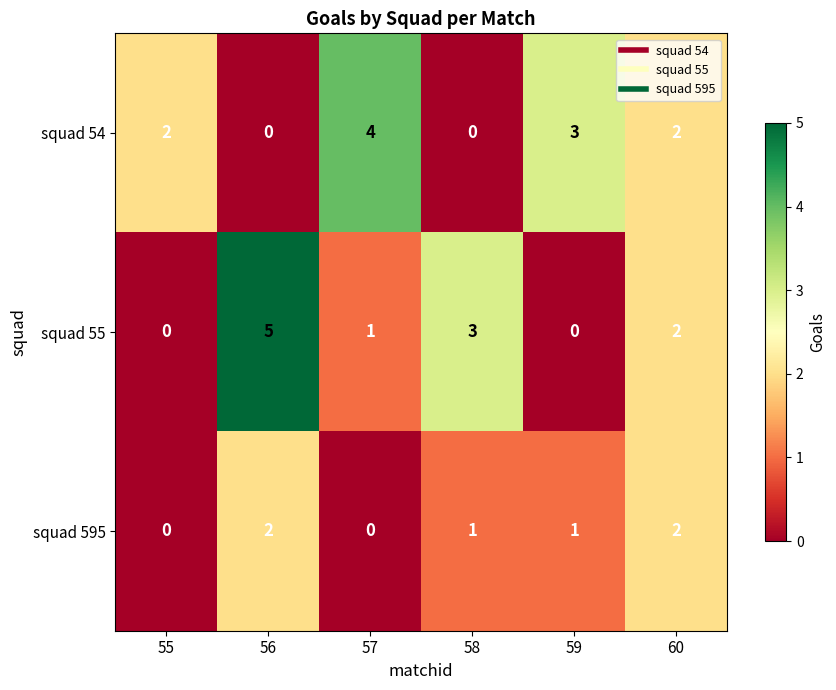

Reading left to right, transcribe all the data shown in this chart.

squad 54: 55=2	56=0	57=4	58=0	59=3	60=2
squad 55: 55=0	56=5	57=1	58=3	59=0	60=2
squad 595: 55=0	56=2	57=0	58=1	59=1	60=2